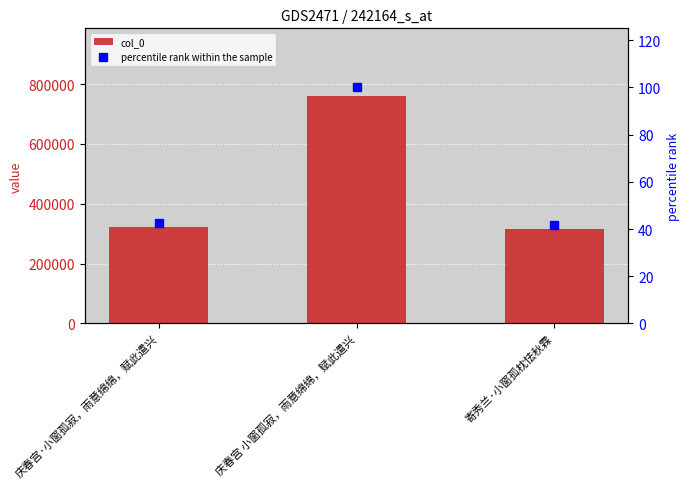

Between 庆春宫·小窗孤寂，雨意绵绵，赋此遣兴 and 寄秀兰·小窗孤枕怯秋霖, which series saw the biggest shift?

col_0